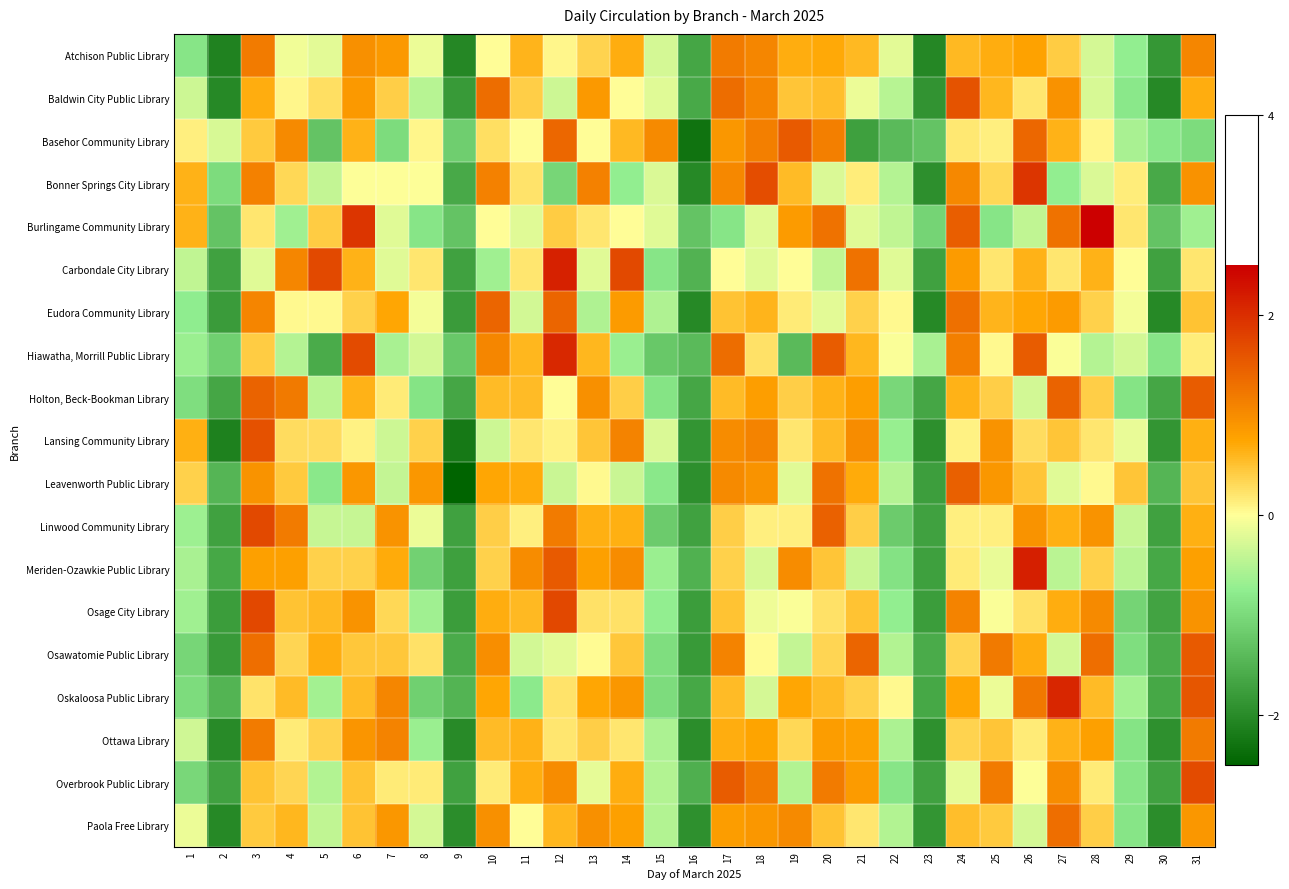

Reading right to left, what are all the values shown in this chart?

Atchison Public Library: 31=1.1	30=-1.8	29=-0.7	28=-0.3	27=0.4	26=0.8	25=0.7	24=0.6	23=-2.0	22=-0.2	21=0.6	20=0.7	19=0.7	18=1.1	17=1.2	16=-1.6	15=-0.3	14=0.7	13=0.4	12=0.1	11=0.6	10=0.0	9=-2.0	8=-0.1	7=0.9	6=1.0	5=-0.2	4=-0.1	3=1.2	2=-2.1	1=-0.8
Baldwin City Public Library: 31=0.7	30=-2.0	29=-0.8	28=-0.3	27=0.9	26=0.2	25=0.6	24=1.6	23=-1.9	22=-0.5	21=-0.1	20=0.5	19=0.5	18=1.1	17=1.3	16=-1.6	15=-0.2	14=0.0	13=0.9	12=-0.3	11=0.4	10=1.3	9=-1.8	8=-0.5	7=0.4	6=0.9	5=0.3	4=0.1	3=0.7	2=-2.0	1=-0.3
Basehor Community Library: 31=-1.0	30=-0.8	29=-0.6	28=0.1	27=0.6	26=1.4	25=0.1	24=0.2	23=-1.3	22=-1.4	21=-1.7	20=1.1	19=1.5	18=1.1	17=0.9	16=-2.3	15=1.0	14=0.6	13=0.0	12=1.4	11=0.0	10=0.3	9=-1.1	8=0.1	7=-1.0	6=0.6	5=-1.3	4=1.0	3=0.4	2=-0.3	1=0.1
Bonner Springs City Library: 31=1.0	30=-1.6	29=0.2	28=-0.2	27=-0.7	26=1.9	25=0.3	24=1.0	23=-1.9	22=-0.5	21=0.2	20=-0.2	19=0.6	18=1.7	17=1.0	16=-2.0	15=-0.2	14=-0.7	13=1.1	12=-1.1	11=0.2	10=1.1	9=-1.6	8=-0.0	7=-0.0	6=-0.0	5=-0.4	4=0.3	3=1.1	2=-1.0	1=0.6
Burlingame Community Library: 31=-0.6	30=-1.3	29=0.2	28=3.0	27=1.3	26=-0.4	25=-0.9	24=1.5	23=-1.1	22=-0.4	21=-0.2	20=1.3	19=0.9	18=-0.2	17=-0.9	16=-1.3	15=-0.2	14=0.0	13=0.2	12=0.4	11=-0.2	10=0.0	9=-1.3	8=-0.9	7=-0.2	6=1.9	5=0.4	4=-0.6	3=0.2	2=-1.3	1=0.6
Carbondale City Library: 31=0.2	30=-1.7	29=0.0	28=0.6	27=0.2	26=0.6	25=0.2	24=0.9	23=-1.7	22=-0.2	21=1.3	20=-0.4	19=0.0	18=-0.2	17=0.0	16=-1.5	15=-0.9	14=1.7	13=-0.2	12=2.1	11=0.2	10=-0.6	9=-1.7	8=0.2	7=-0.2	6=0.6	5=1.7	4=1.1	3=-0.2	2=-1.7	1=-0.4
Eudora Community Library: 31=0.5	30=-2.0	29=-0.1	28=0.4	27=0.8	26=0.7	25=0.6	24=1.3	23=-2.0	22=0.0	21=0.4	20=-0.2	19=0.2	18=0.6	17=0.5	16=-2.0	15=-0.5	14=0.8	13=-0.5	12=1.4	11=-0.3	10=1.4	9=-1.8	8=-0.1	7=0.7	6=0.4	5=0.0	4=0.0	3=1.1	2=-1.8	1=-0.8
Hiawatha, Morrill Public Library: 31=0.1	30=-0.9	29=-0.3	28=-0.5	27=-0.0	26=1.5	25=0.1	24=1.2	23=-0.6	22=-0.0	21=0.6	20=1.5	19=-1.4	18=0.2	17=1.3	16=-1.4	15=-1.2	14=-0.7	13=0.6	12=2.1	11=0.6	10=1.1	9=-1.2	8=-0.3	7=-0.6	6=1.7	5=-1.6	4=-0.5	3=0.4	2=-1.1	1=-0.7
Holton, Beck-Bookman Library: 31=1.5	30=-1.7	29=-0.9	28=0.4	27=1.4	26=-0.3	25=0.4	24=0.6	23=-1.7	22=-1.0	21=0.8	20=0.6	19=0.4	18=0.8	17=0.6	16=-1.7	15=-0.9	14=0.4	13=1.0	12=0.0	11=0.6	10=0.6	9=-1.7	8=-0.9	7=0.2	6=0.6	5=-0.5	4=1.2	3=1.4	2=-1.7	1=-0.9
Lansing Community Library: 31=0.6	30=-1.9	29=-0.2	28=0.2	27=0.5	26=0.3	25=0.9	24=0.1	23=-1.9	22=-0.7	21=1.0	20=0.6	19=0.2	18=1.1	17=1.0	16=-1.9	15=-0.2	14=1.1	13=0.5	12=0.1	11=0.2	10=-0.3	9=-2.2	8=0.4	7=-0.3	6=0.1	5=0.3	4=0.3	3=1.6	2=-2.1	1=0.6
Leavenworth Public Library: 31=0.5	30=-1.4	29=0.5	28=0.0	27=-0.2	26=0.5	25=0.9	24=1.5	23=-1.7	22=-0.5	21=0.7	20=1.3	19=-0.2	18=0.9	17=1.0	16=-1.9	15=-0.8	14=-0.4	13=0.0	12=-0.4	11=0.7	10=0.7	9=-2.5	8=0.9	7=-0.4	6=0.9	5=-0.8	4=0.4	3=0.9	2=-1.4	1=0.4
Linwood Community Library: 31=0.7	30=-1.7	29=-0.4	28=0.9	27=0.7	26=0.9	25=0.1	24=0.1	23=-1.7	22=-1.2	21=0.4	20=1.5	19=0.1	18=0.1	17=0.4	16=-1.7	15=-1.2	14=0.7	13=0.7	12=1.2	11=0.1	10=0.4	9=-1.7	8=-0.1	7=0.9	6=-0.4	5=-0.4	4=1.2	3=1.7	2=-1.7	1=-0.7
Meriden-Ozawkie Public Library: 31=0.8	30=-1.6	29=-0.5	28=0.4	27=-0.5	26=2.2	25=-0.1	24=0.2	23=-1.7	22=-0.9	21=-0.4	20=0.5	19=1.0	18=-0.3	17=0.4	16=-1.5	15=-0.7	14=1.0	13=0.8	12=1.5	11=1.0	10=0.4	9=-1.7	8=-1.1	7=0.7	6=0.4	5=0.4	4=0.8	3=0.8	2=-1.6	1=-0.6
Osage City Library: 31=0.9	30=-1.7	29=-1.1	28=1.0	27=0.7	26=0.2	25=-0.0	24=1.1	23=-1.8	22=-0.7	21=0.5	20=0.2	19=-0.0	18=-0.1	17=0.5	16=-1.8	15=-0.7	14=0.2	13=0.2	12=1.7	11=0.6	10=0.7	9=-1.8	8=-0.6	7=0.3	6=0.9	5=0.6	4=0.5	3=1.7	2=-1.8	1=-0.6
Osawatomie Public Library: 31=1.5	30=-1.6	29=-0.9	28=1.3	27=-0.3	26=0.7	25=1.2	24=0.4	23=-1.6	22=-0.5	21=1.4	20=0.4	19=-0.4	18=0.0	17=1.1	16=-1.8	15=-0.9	14=0.5	13=0.0	12=-0.2	11=-0.3	10=1.0	9=-1.6	8=0.2	7=0.5	6=0.5	5=0.7	4=0.4	3=1.3	2=-1.8	1=-1.0
Oskaloosa Public Library: 31=1.6	30=-1.6	29=-0.6	28=0.6	27=2.1	26=1.2	25=-0.1	24=0.7	23=-1.6	22=0.0	21=0.4	20=0.6	19=0.7	18=-0.3	17=0.6	16=-1.6	15=-1.0	14=0.9	13=0.7	12=0.2	11=-0.8	10=0.7	9=-1.5	8=-1.1	7=1.1	6=0.6	5=-0.6	4=0.6	3=0.2	2=-1.5	1=-1.0
Ottawa Library: 31=1.2	30=-1.9	29=-0.9	28=0.8	27=0.6	26=0.2	25=0.5	24=0.4	23=-1.9	22=-0.6	21=0.8	20=0.8	19=0.3	18=0.8	17=0.7	16=-2.0	15=-0.6	14=0.2	13=0.4	12=0.2	11=0.6	10=0.6	9=-2.0	8=-0.7	7=1.1	6=0.9	5=0.4	4=0.2	3=1.2	2=-2.0	1=-0.3
Overbrook Public Library: 31=1.7	30=-1.7	29=-0.9	28=0.2	27=1.0	26=-0.0	25=1.2	24=-0.2	23=-1.7	22=-0.9	21=0.8	20=1.2	19=-0.5	18=1.2	17=1.5	16=-1.5	15=-0.5	14=0.7	13=-0.2	12=1.0	11=0.7	10=0.2	9=-1.7	8=0.2	7=0.2	6=0.5	5=-0.5	4=0.3	3=0.5	2=-1.7	1=-1.0
Paola Free Library: 31=0.9	30=-2.0	29=-0.9	28=0.4	27=1.3	26=-0.3	25=0.4	24=0.5	23=-1.9	22=-0.5	21=0.2	20=0.5	19=1.0	18=0.9	17=0.8	16=-1.9	15=-0.5	14=0.8	13=1.0	12=0.6	11=0.0	10=1.0	9=-2.0	8=-0.3	7=0.9	6=0.5	5=-0.4	4=0.6	3=0.4	2=-2.0	1=-0.1